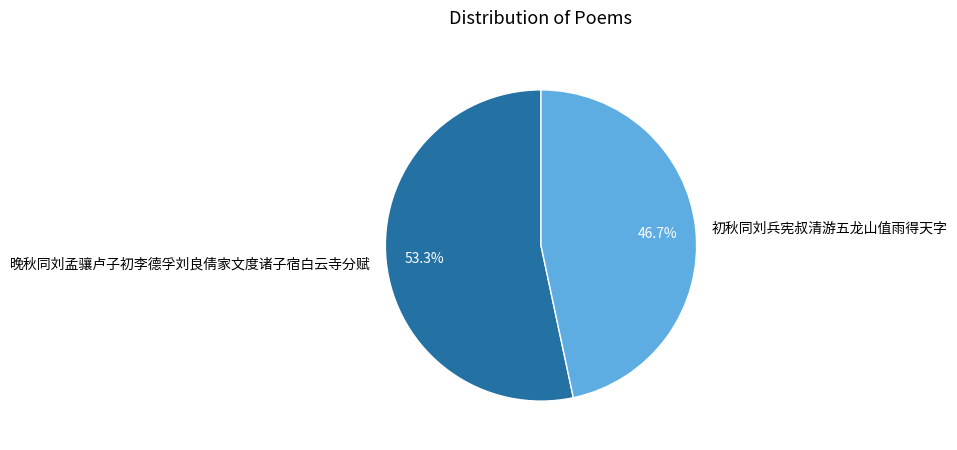

Which category has the biggest portion of the pie?

晚秋同刘孟骧卢子初李德孚刘良倩家文度诸子宿白云寺分赋